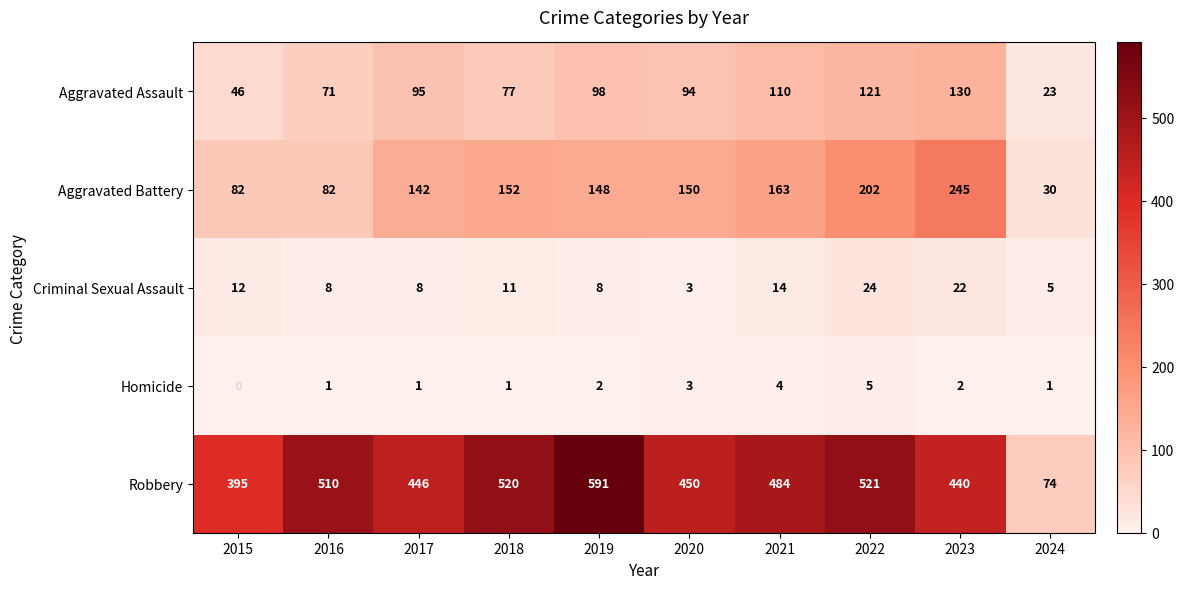

How many distinct data groups are displayed?

5